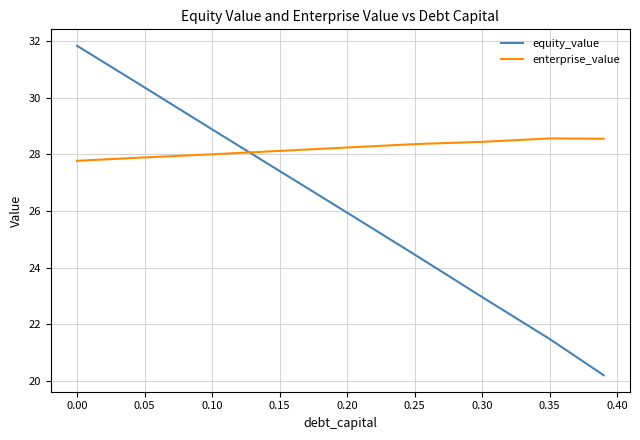

What are all the series names shown in the legend?

equity_value, enterprise_value